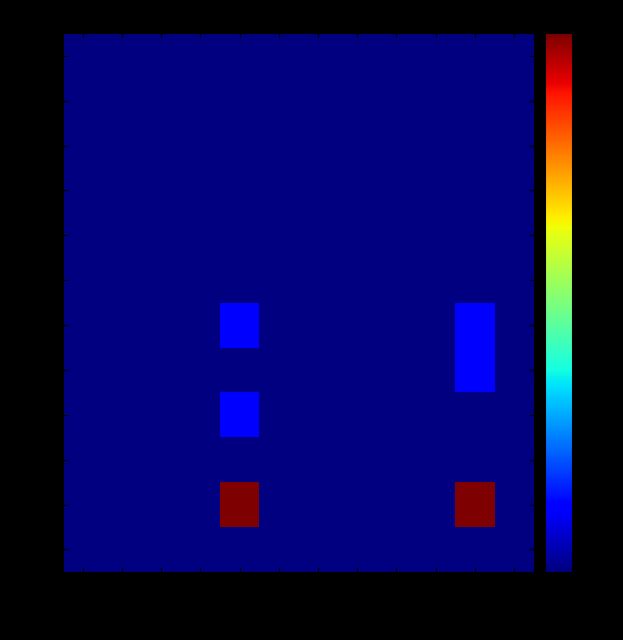

Which series has the largest total across all categories?

6939